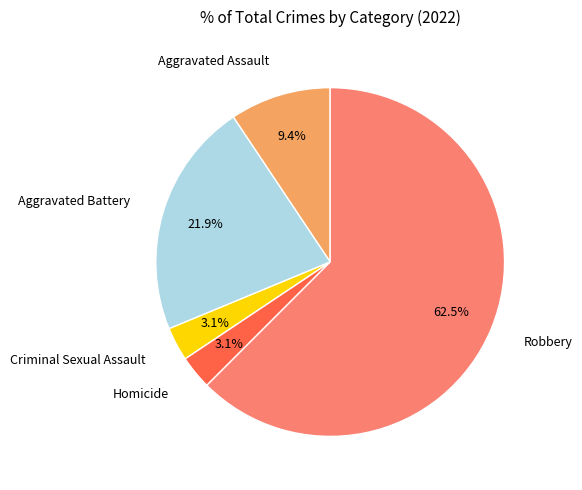

Combined, what portion of the pie is Robbery and Aggravated Assault?

71.9%